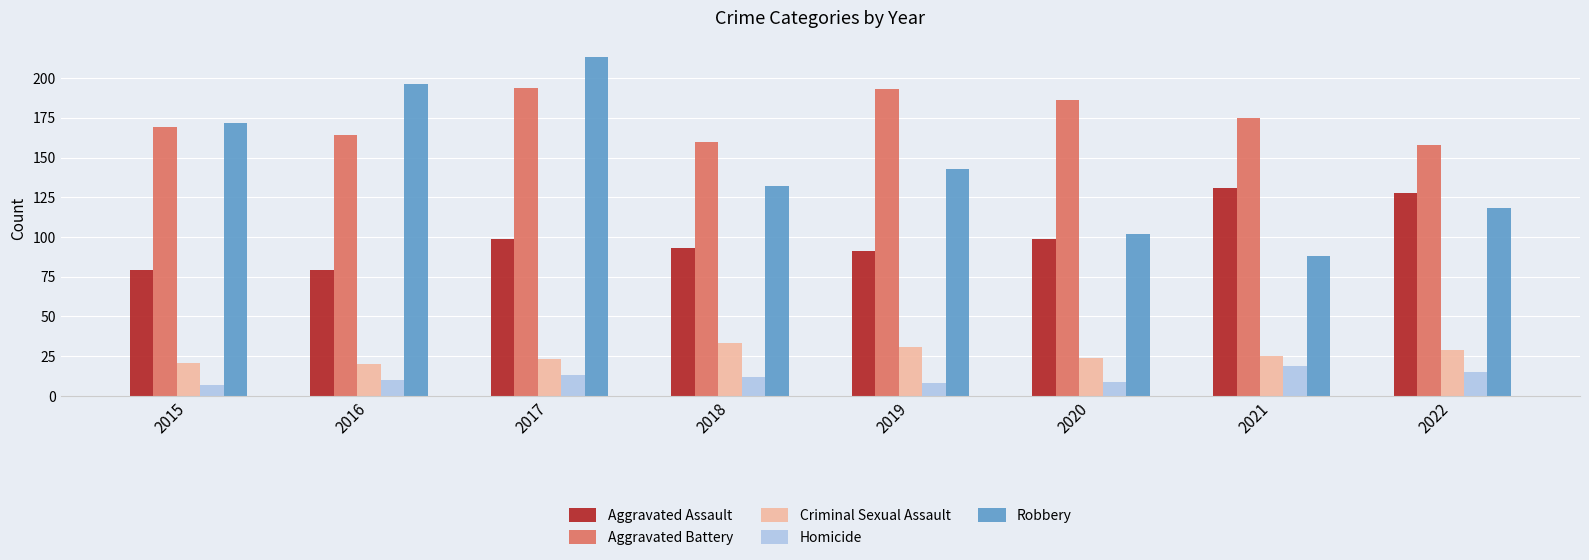

Reading left to right, what are all the values shown in this chart?

Aggravated Assault: 2015=79	2016=79	2017=99	2018=93	2019=91	2020=99	2021=131	2022=128
Aggravated Battery: 2015=169	2016=164	2017=194	2018=160	2019=193	2020=186	2021=175	2022=158
Criminal Sexual Assault: 2015=21	2016=20	2017=23	2018=33	2019=31	2020=24	2021=25	2022=29
Homicide: 2015=7	2016=10	2017=13	2018=12	2019=8	2020=9	2021=19	2022=15
Robbery: 2015=172	2016=196	2017=213	2018=132	2019=143	2020=102	2021=88	2022=118